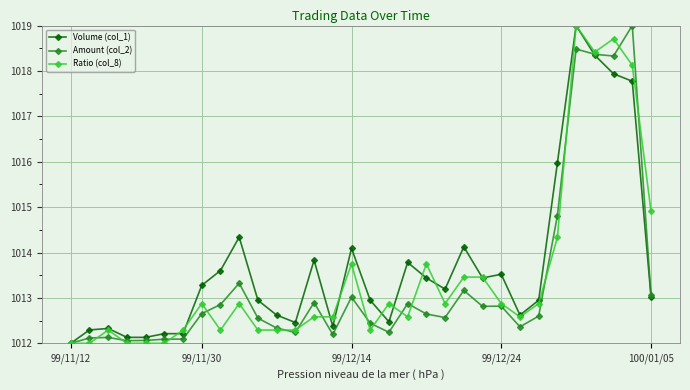

True or false: Ratio (col_8) has more than 0 interior local peaks.

True